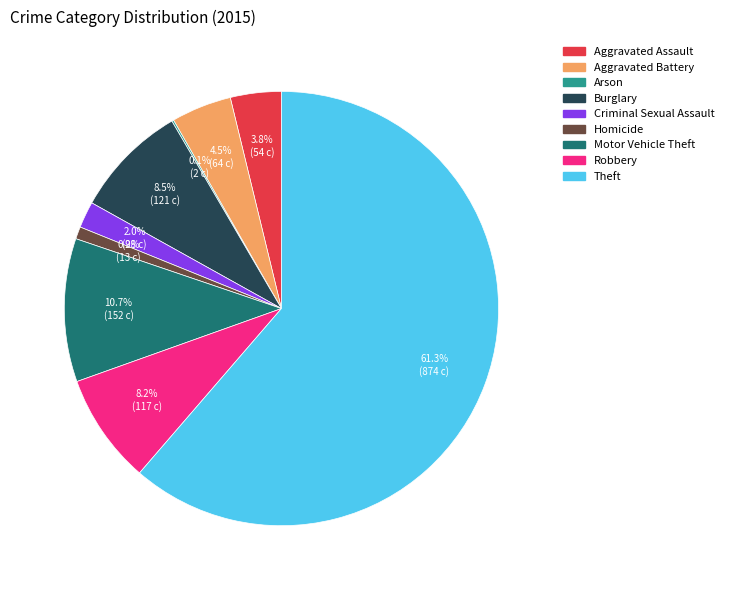

What is the ratio of the value at Aggravated Battery to the value at Burglary?

0.5